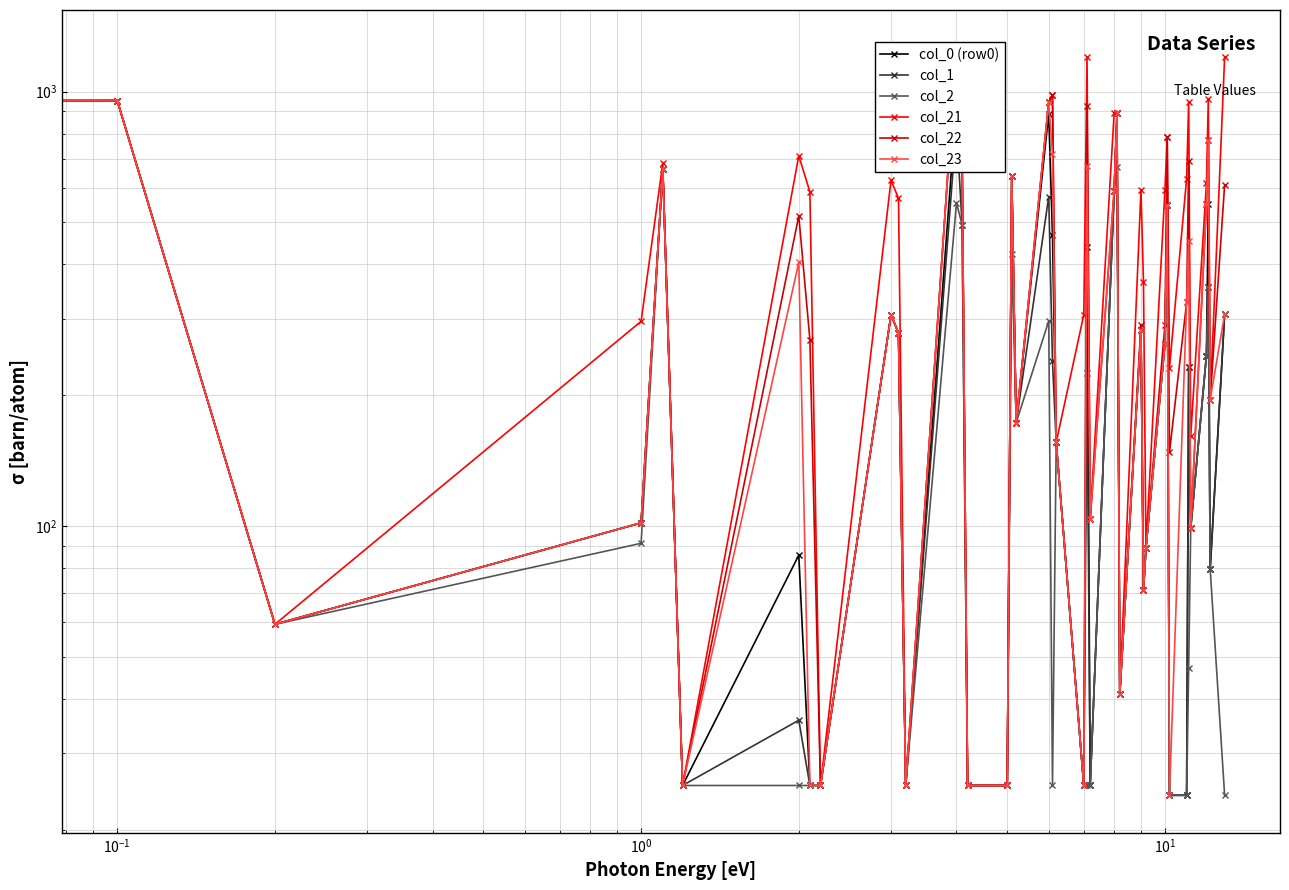

What is the value of the col_22 point at the 25th from the left?

592.0